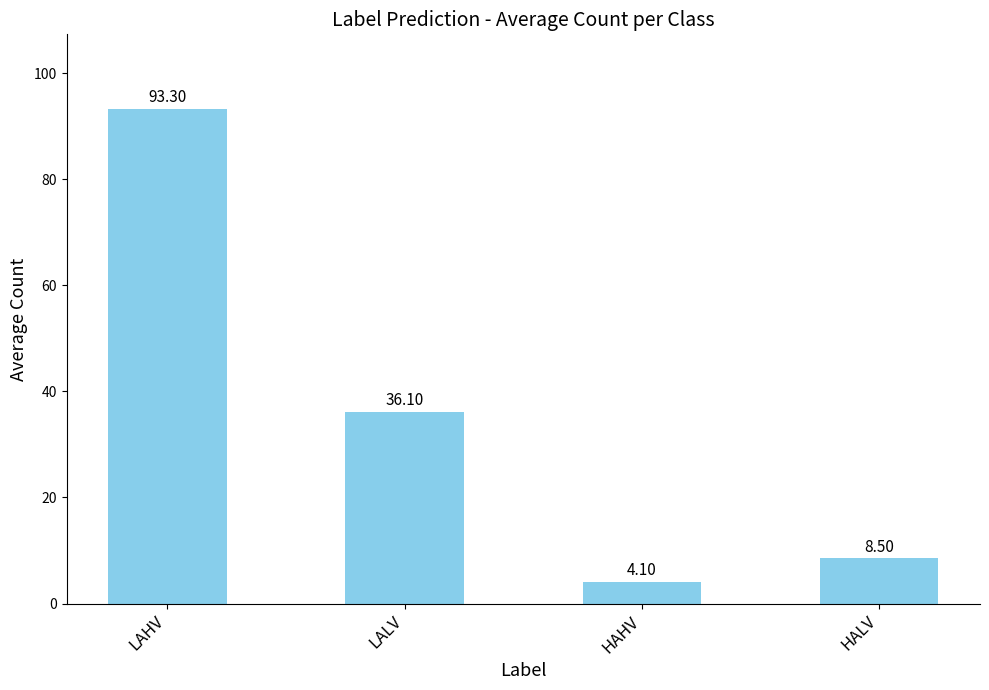

The chart shows a value of 4.6 at HALV. True or false?

False